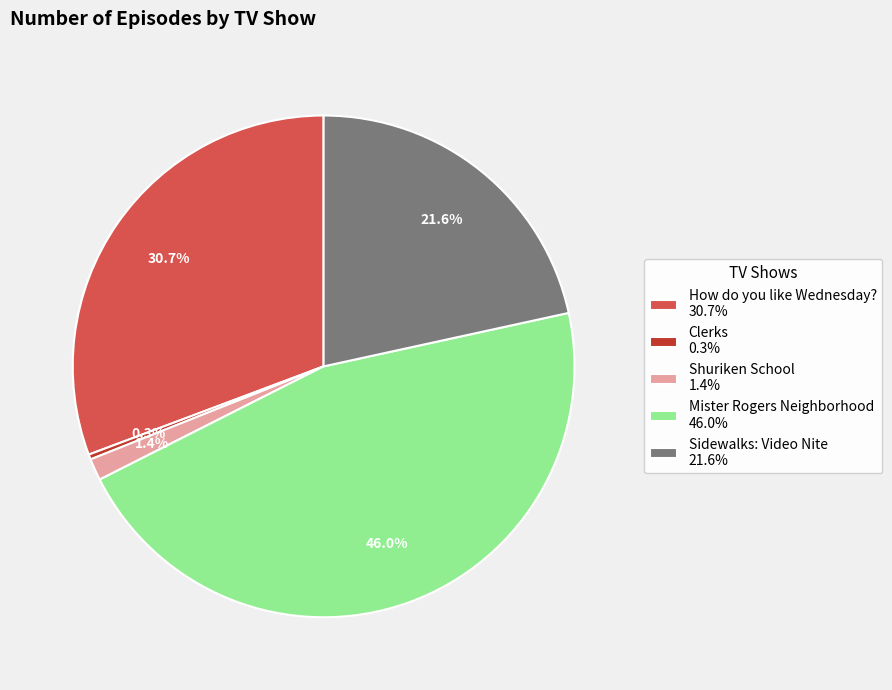

To the nearest percent, what percentage of the pie is Sidewalks: Video Nite?

22%